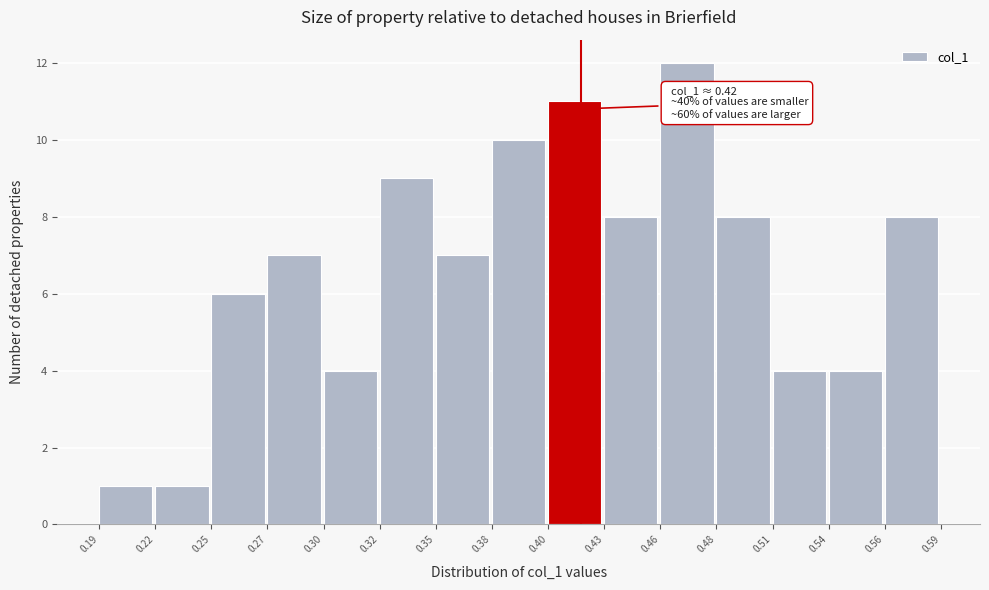

Reading right to left, transcribe all the data shown in this chart.

0.56=8	0.54=4	0.51=4	0.48=8	0.46=12	0.43=8	0.40=11	0.38=10	0.35=7	0.32=9	0.30=4	0.27=7	0.25=6	0.22=1	0.19=1